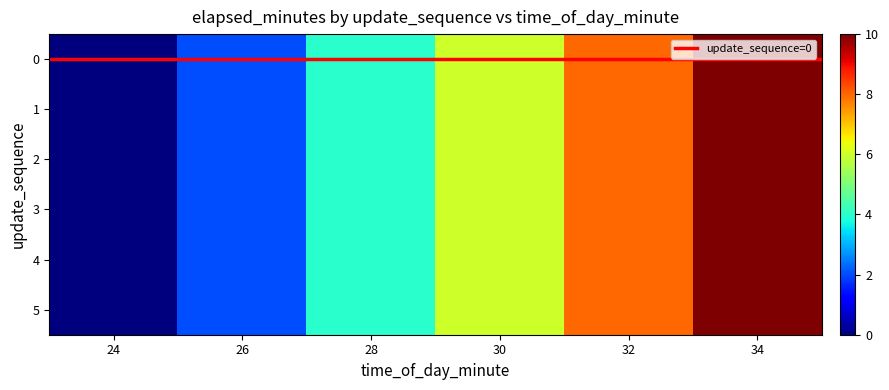

What is the greatest value displayed?

10